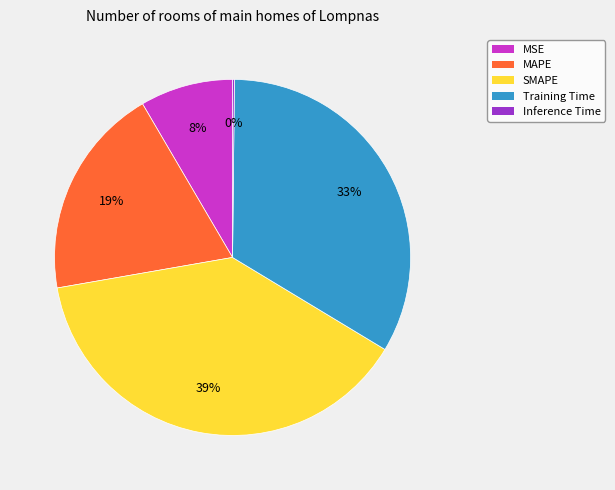

The Training Time slice represents 33% of the pie. True or false?

True